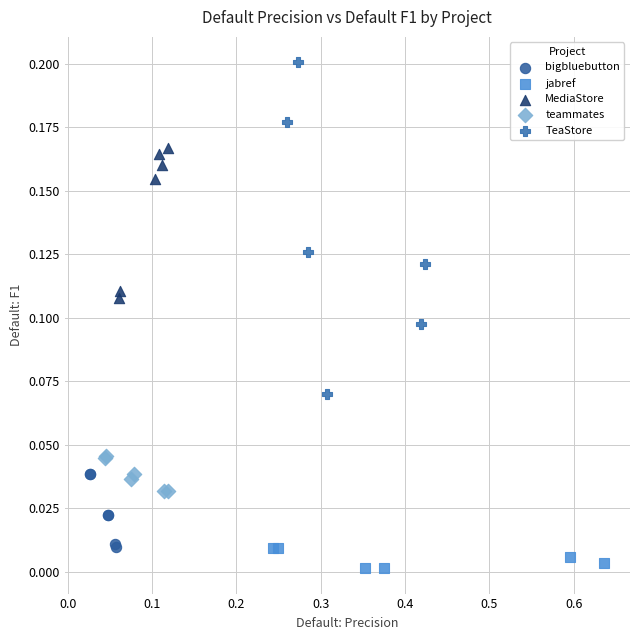

Which series contains the highest Y value?

TeaStore